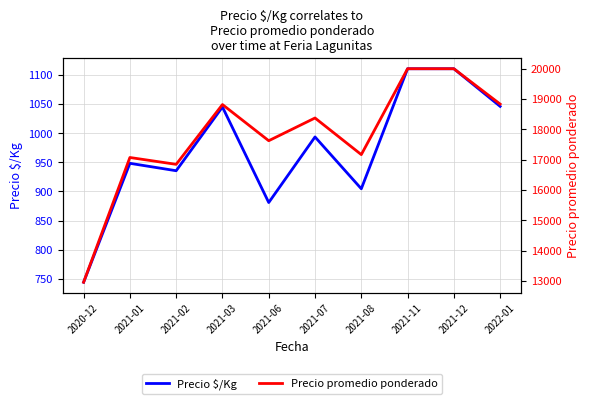

List the labels in order of Precio $/Kg value, smallest first.

2020-12, 2021-06, 2021-08, 2021-02, 2021-01, 2021-07, 2021-03, 2022-01, 2021-11, 2021-12